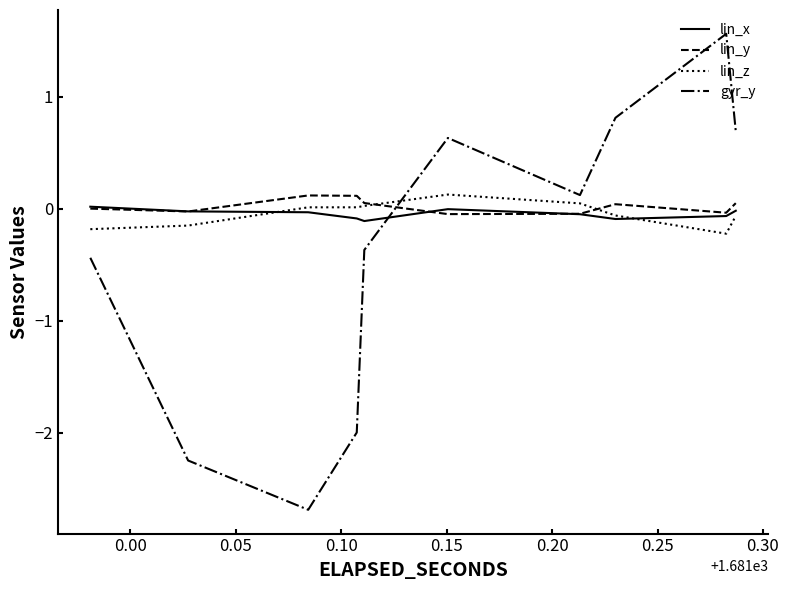

Which series has the largest total across all categories?

lin_y